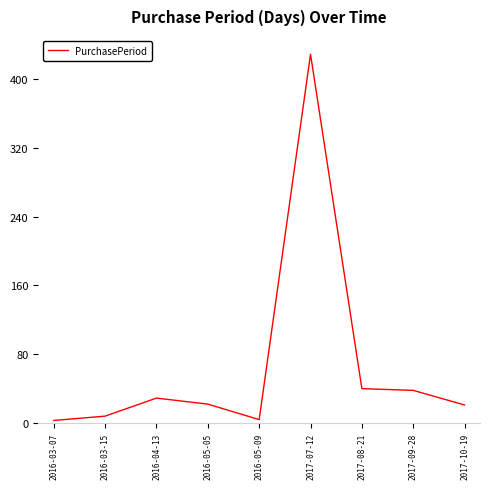

The chart shows a value of 67 at 2017-08-21. True or false?

False